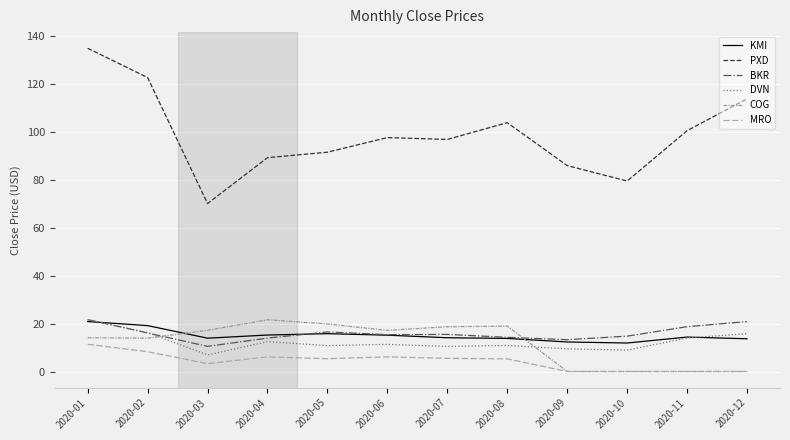

True or false: PXD and KMI intersect in this chart.

False